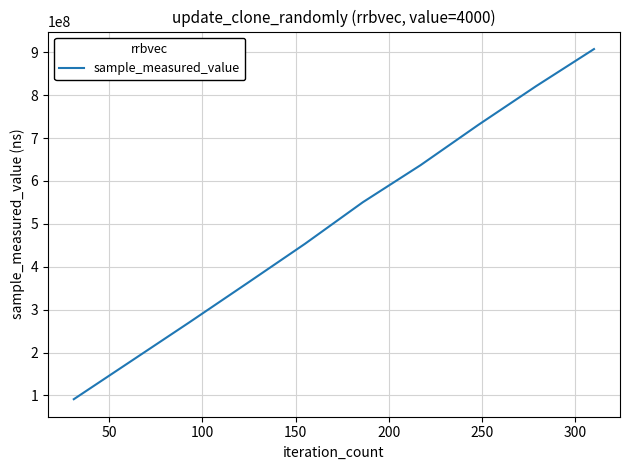

What is the minimum value shown in the chart?

91124136